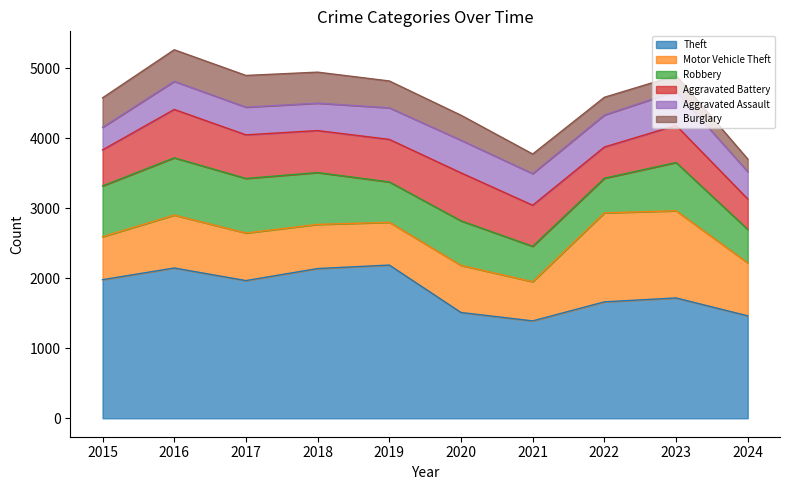

Which series has the largest total across all categories?

Theft